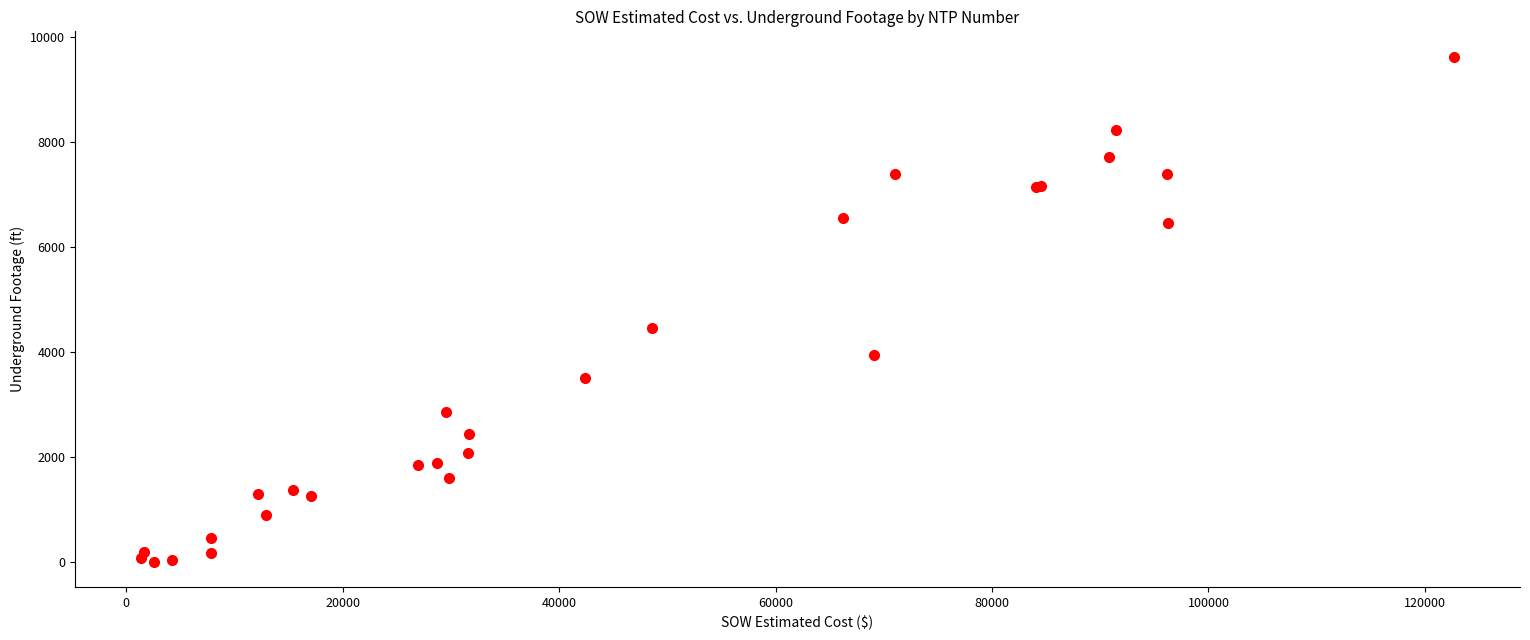

What Y value in the scatter plot is closest to 4809?

4443